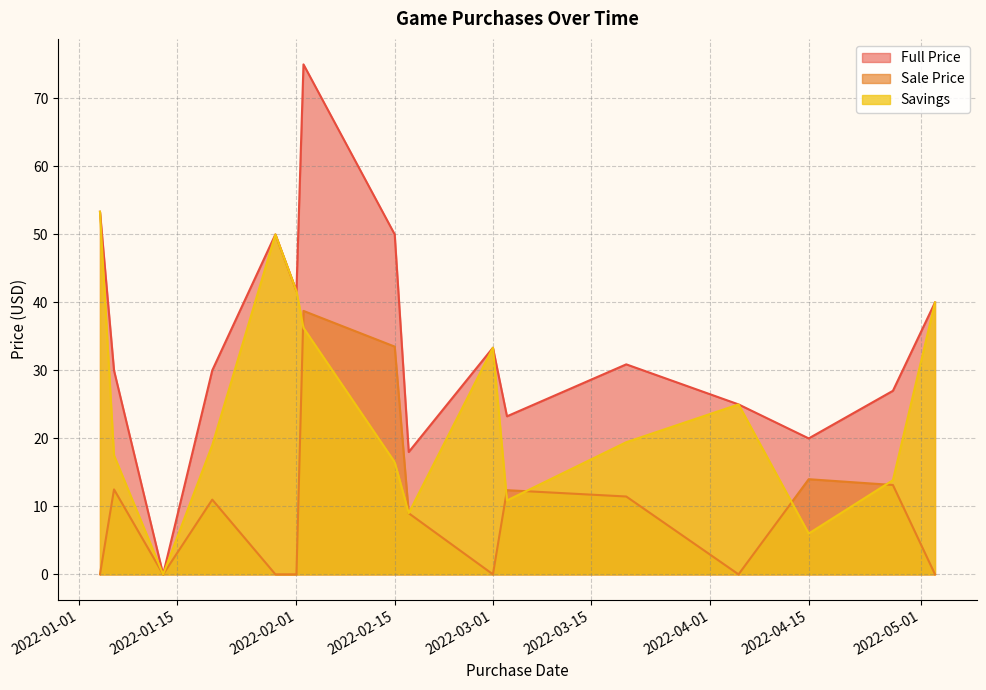

The Full_Price series shows 7.5 at 2022-03-20. True or false?

False